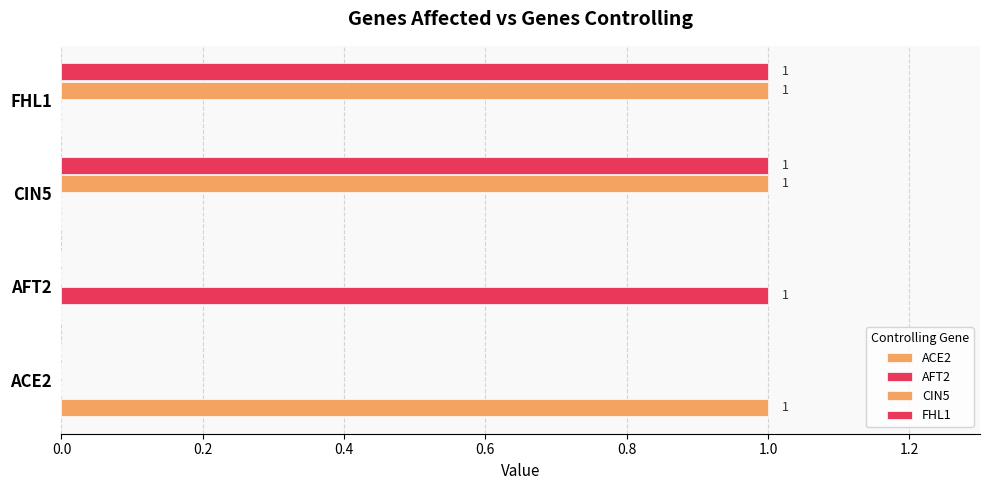

Count the number of categories in the chart.

4